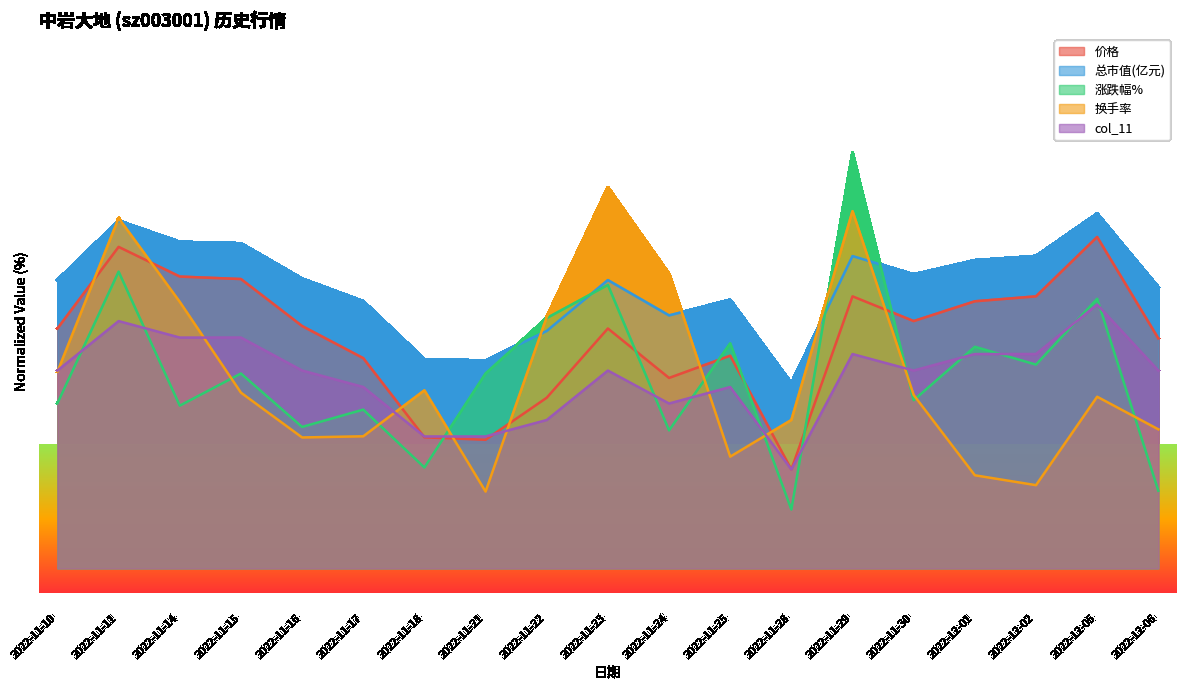

What is the value of the 涨跌幅% point at the 3rd from the left?

32.9